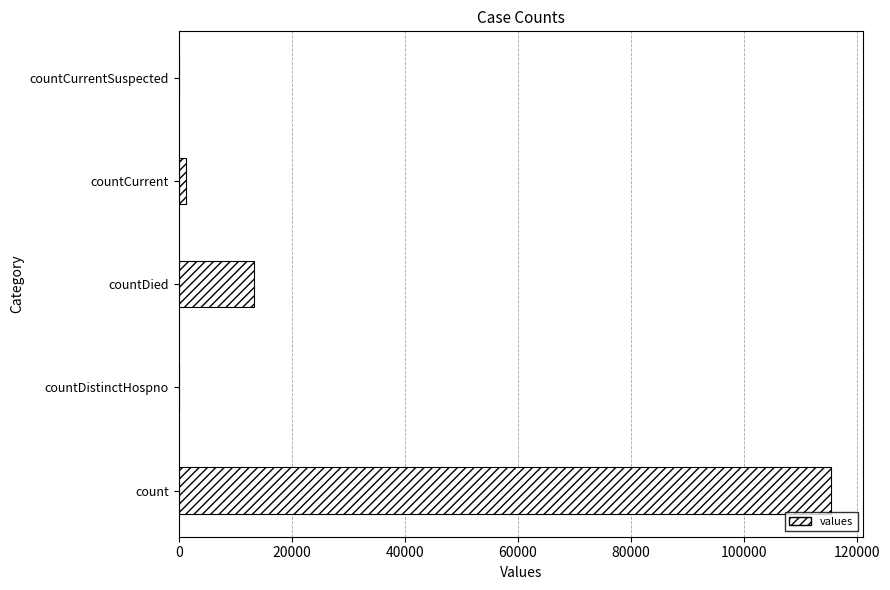

Which category has the highest value across all series?

count